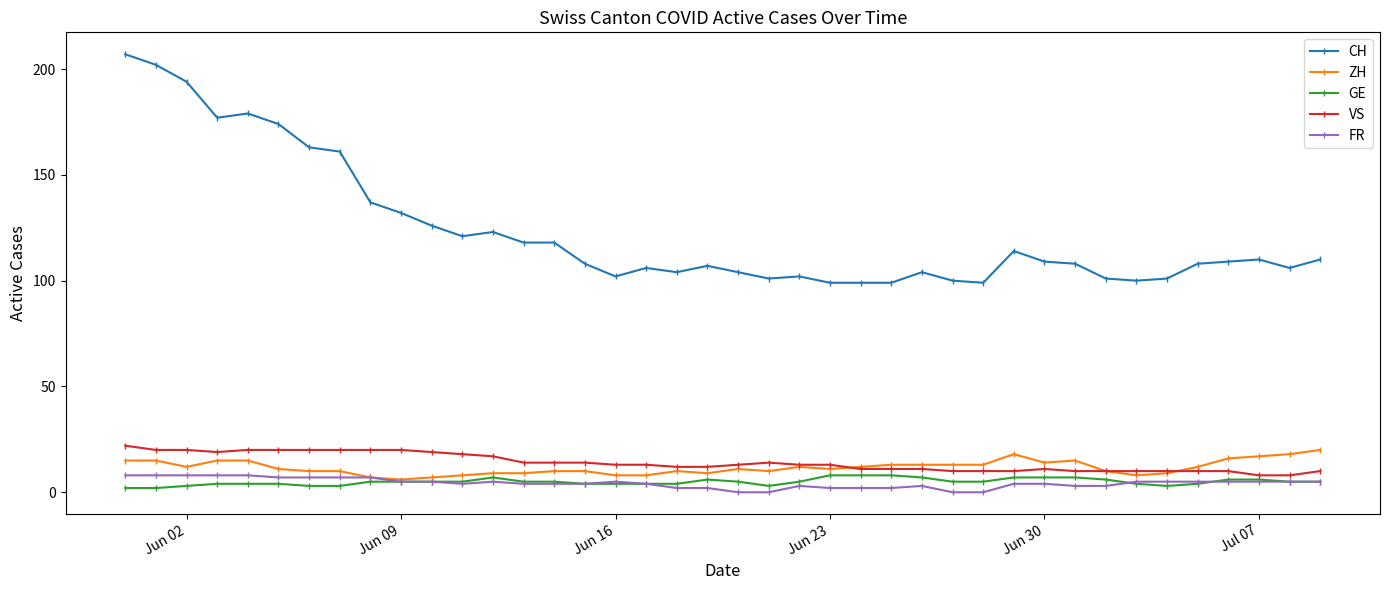

How many categories are shown in the chart?

40